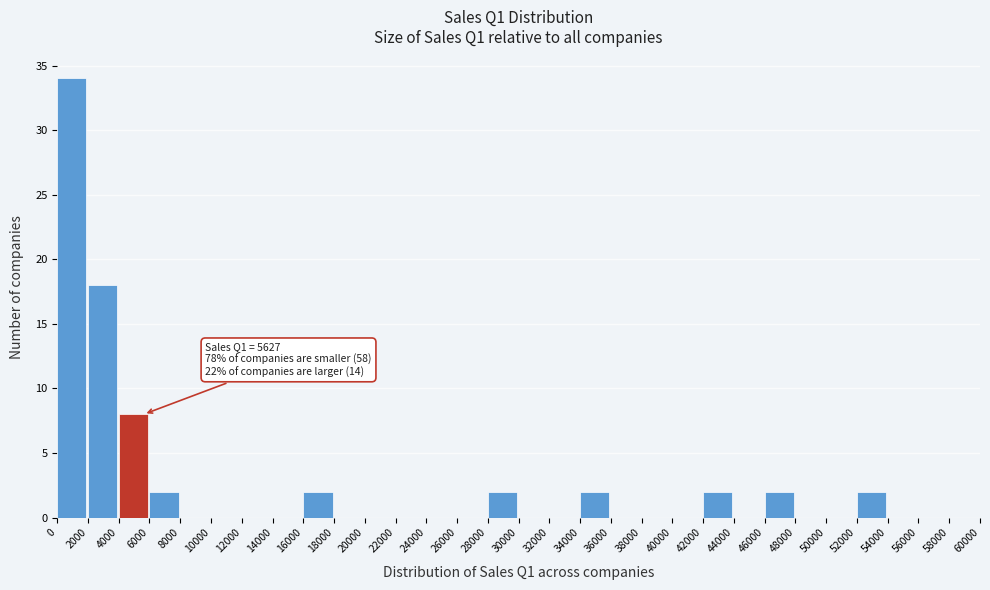

Over which range of the x-axis is the bar tallest?

0 to 2000